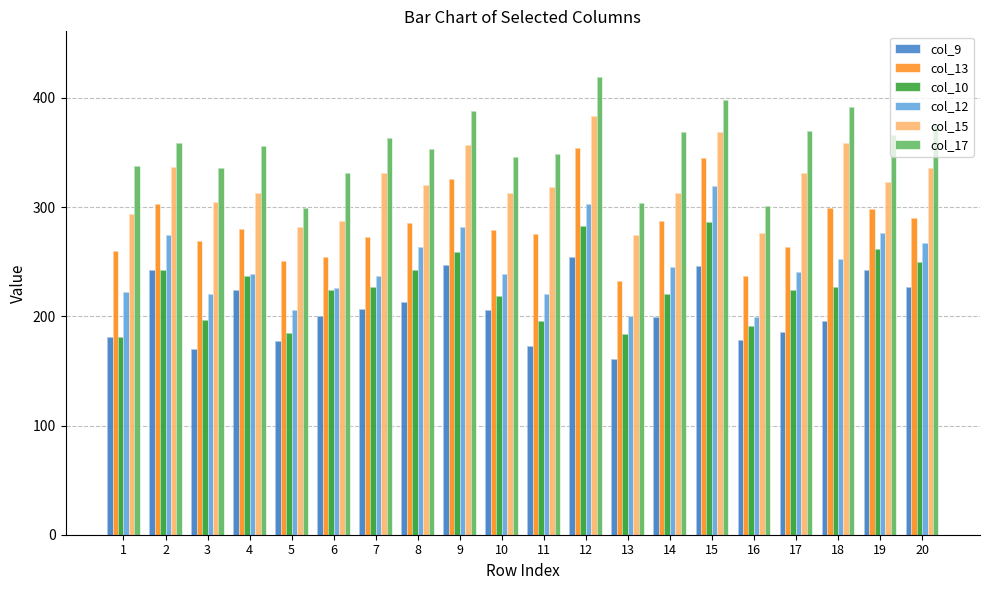

Which series has the largest range (max minus min)?

col_13